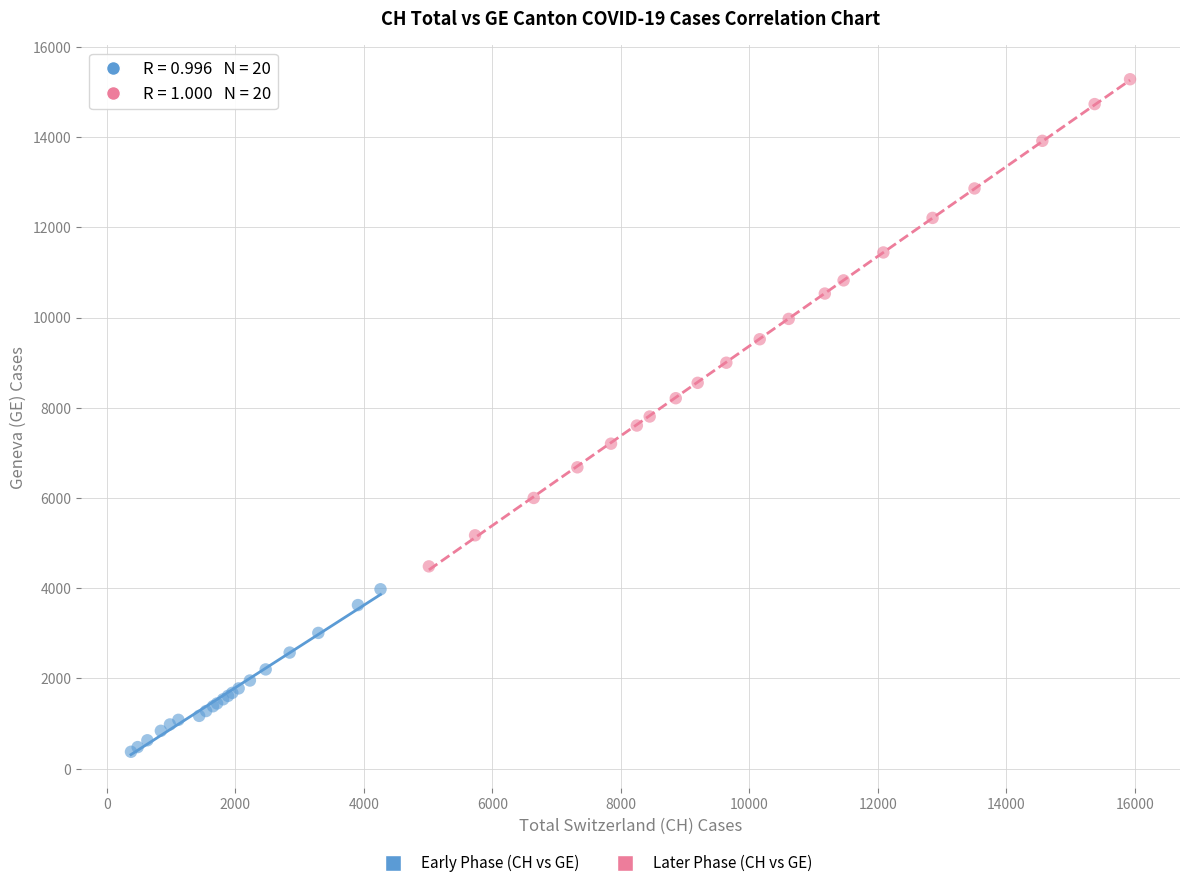

Which series reaches the maximum Y coordinate?

Later Phase (CH vs GE)